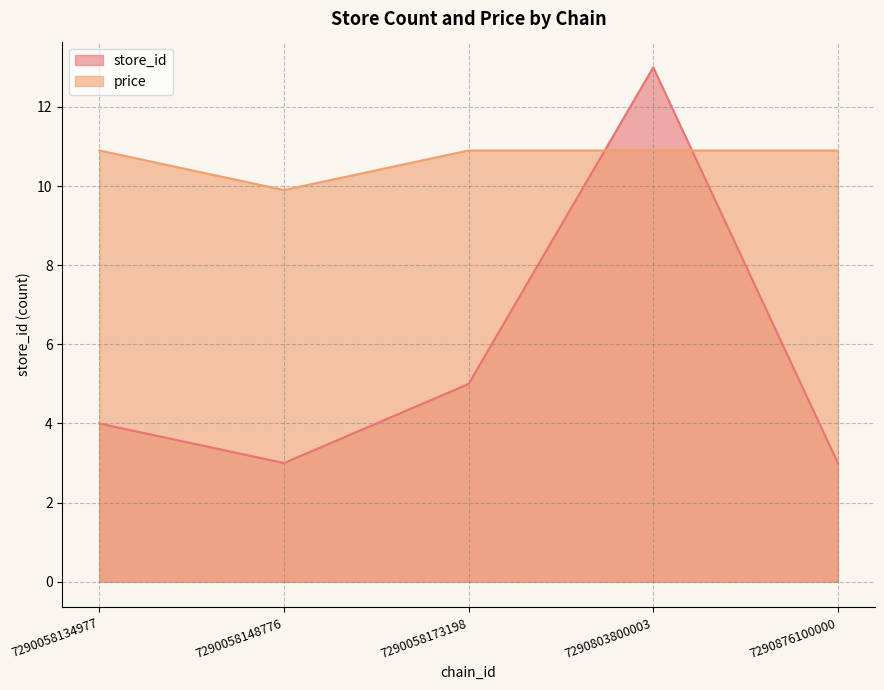

Count the number of data series in this chart.

2